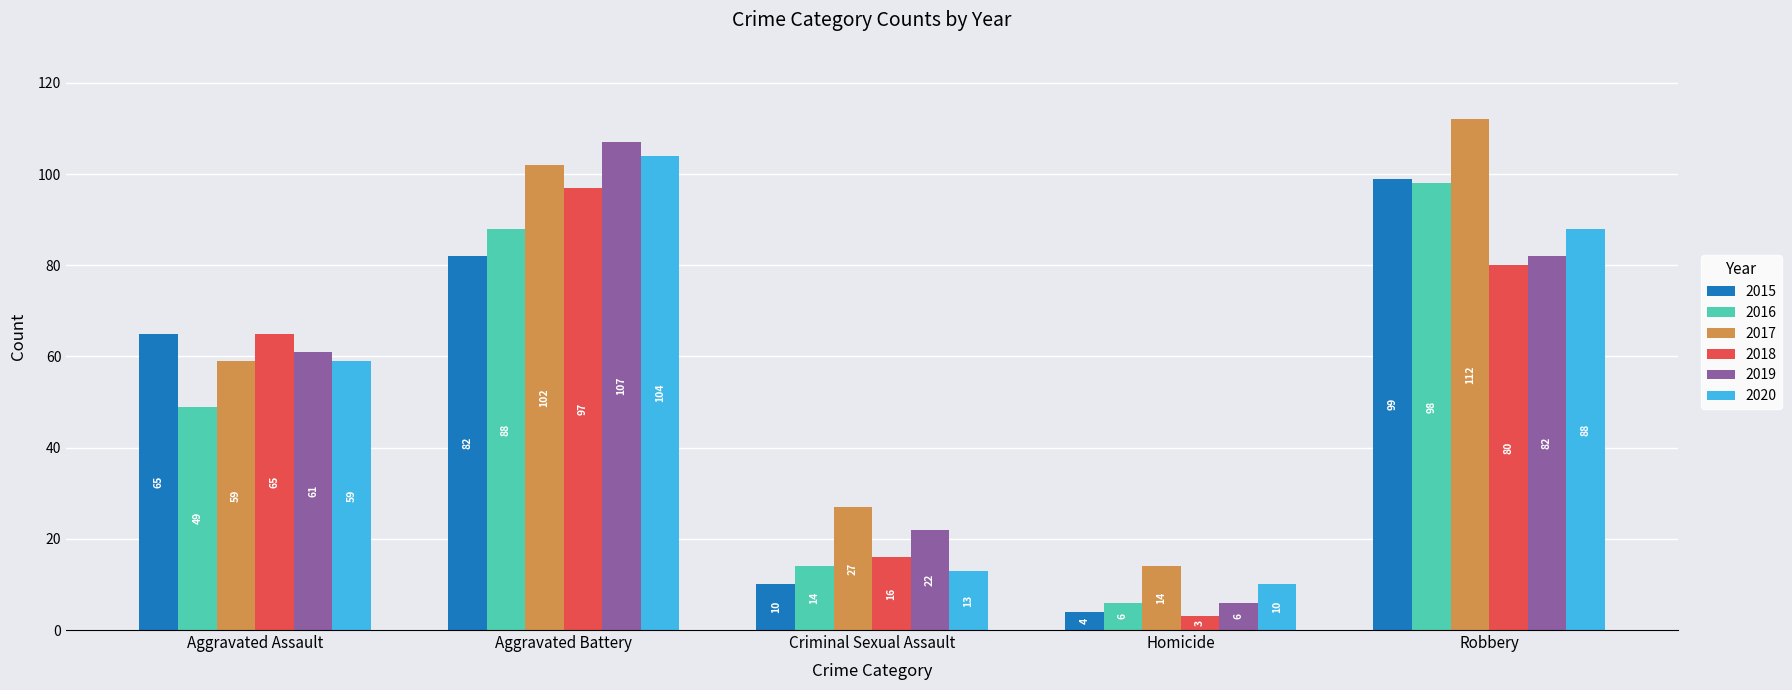

Rank the series by their maximum value, from highest to lowest.

2017, 2019, 2020, 2015, 2016, 2018